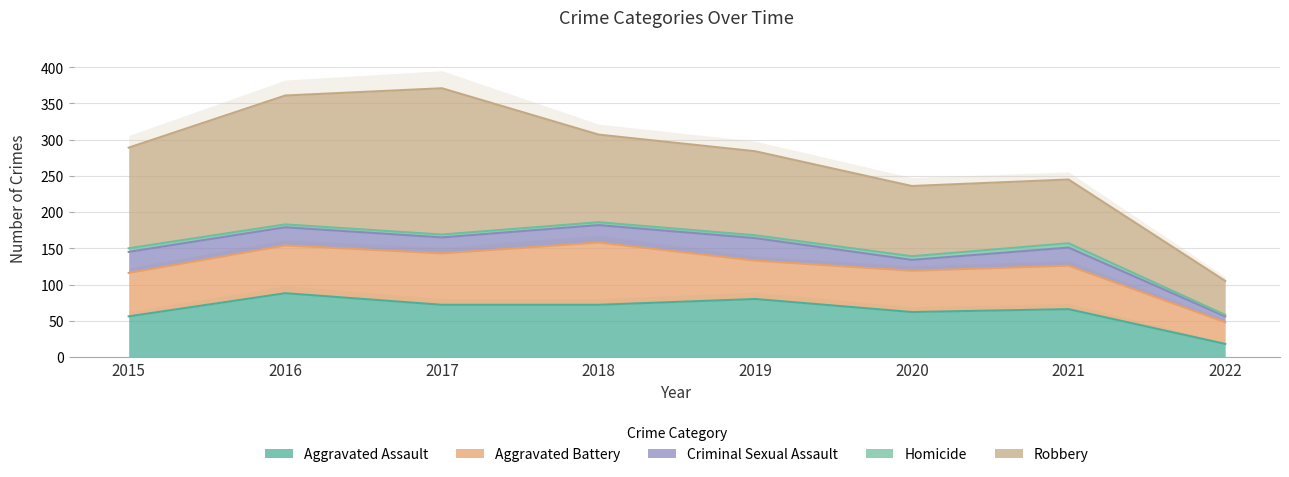

Reading left to right, what are all the values shown in this chart?

Aggravated Assault: 2015=56	2016=88	2017=72	2018=72	2019=80	2020=62	2021=66	2022=18
Aggravated Battery: 2015=60	2016=66	2017=71	2018=86	2019=53	2020=57	2021=60	2022=30
Criminal Sexual Assault: 2015=29	2016=25	2017=22	2018=24	2019=31	2020=15	2021=25	2022=8
Homicide: 2015=5	2016=4	2017=4	2018=4	2019=4	2020=5	2021=6	2022=2
Robbery: 2015=139	2016=178	2017=202	2018=121	2019=116	2020=97	2021=88	2022=47